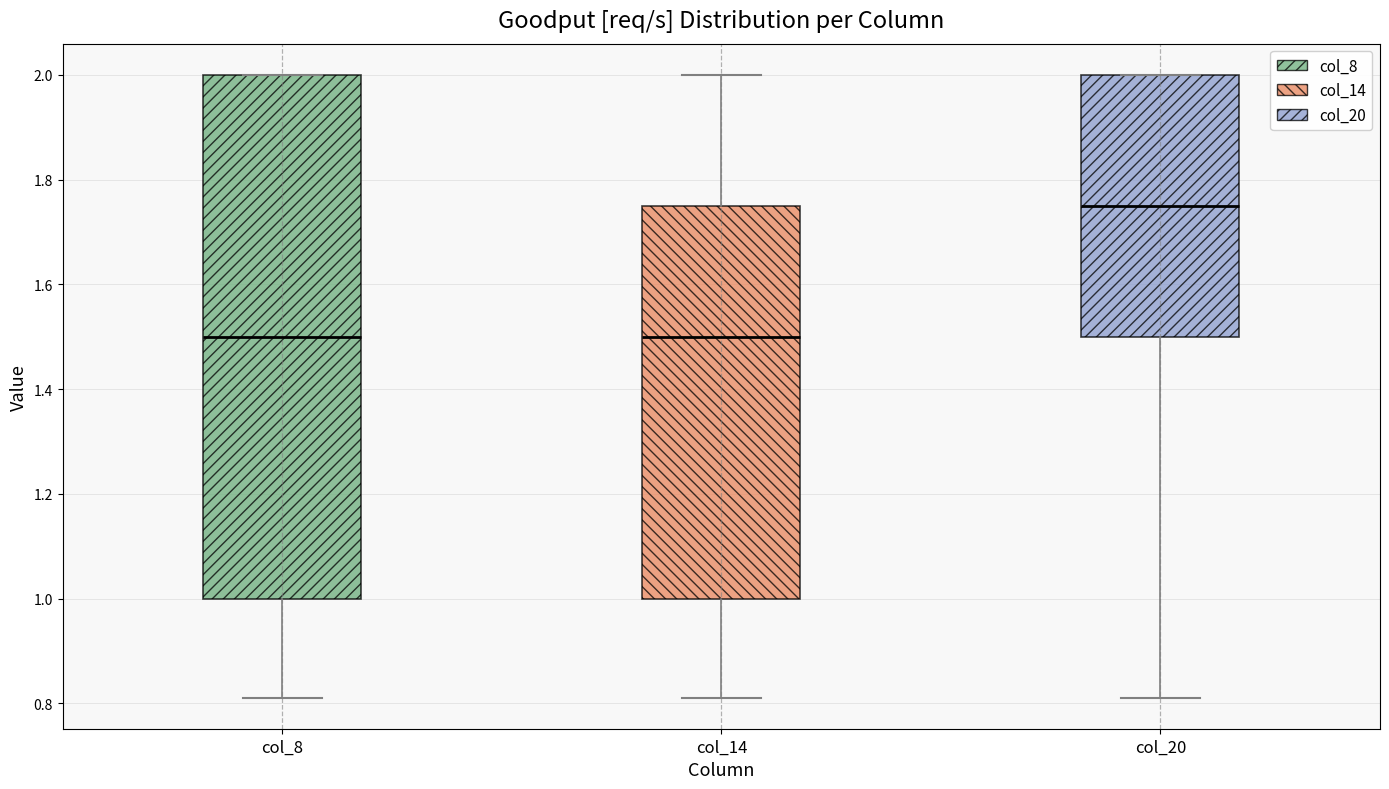

Which box is the tallest, from its lower edge to its upper edge?

col_8